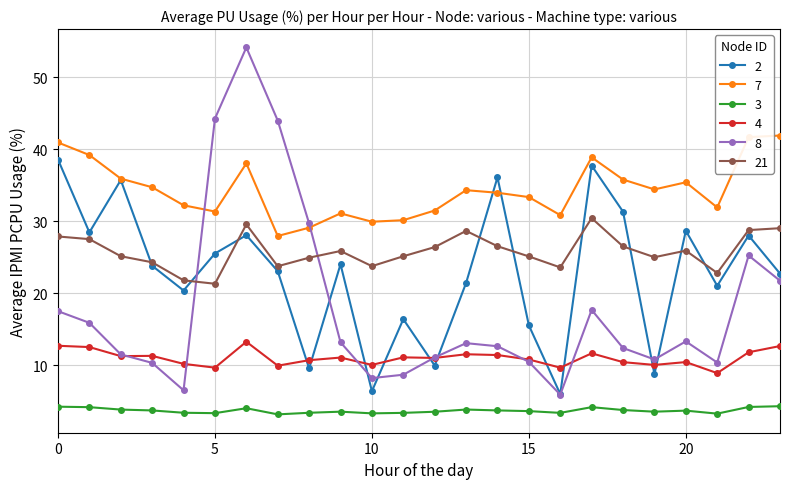

Which series has the largest total across all categories?

7